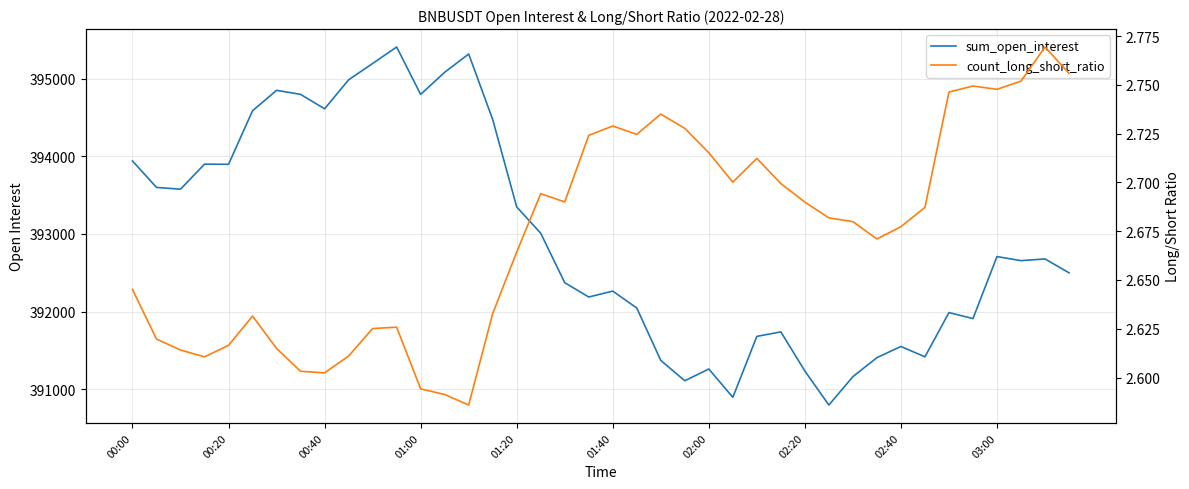

What is the approximate value of sum_open_interest at 10?

395195.5